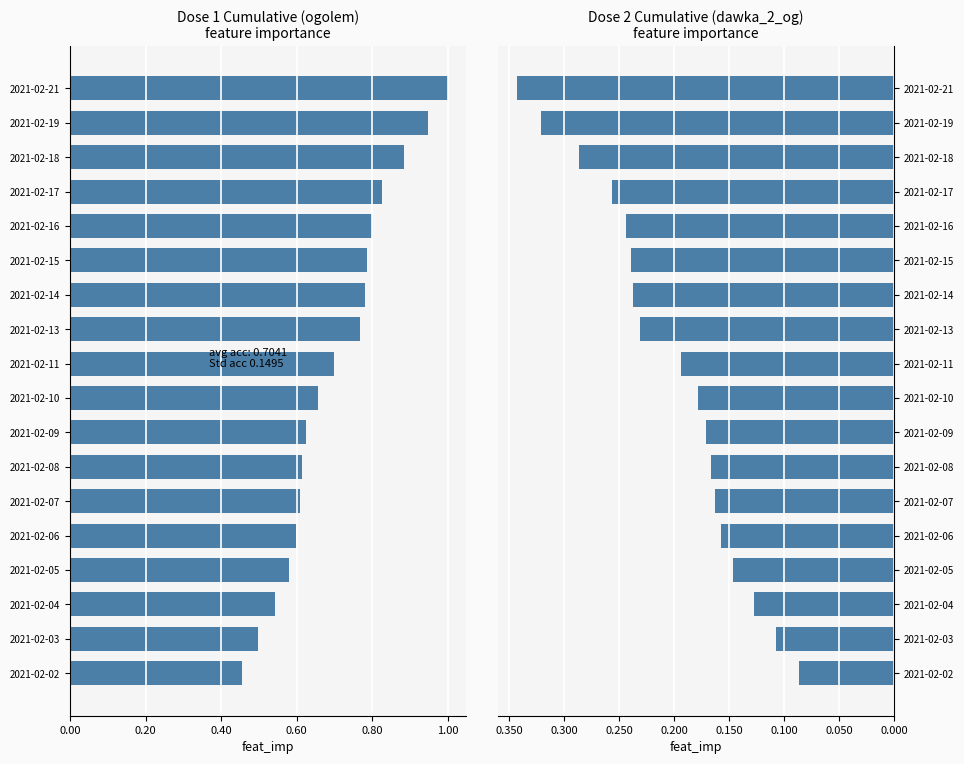

Count the dawka_2_og values in the range 0 to 1.

18